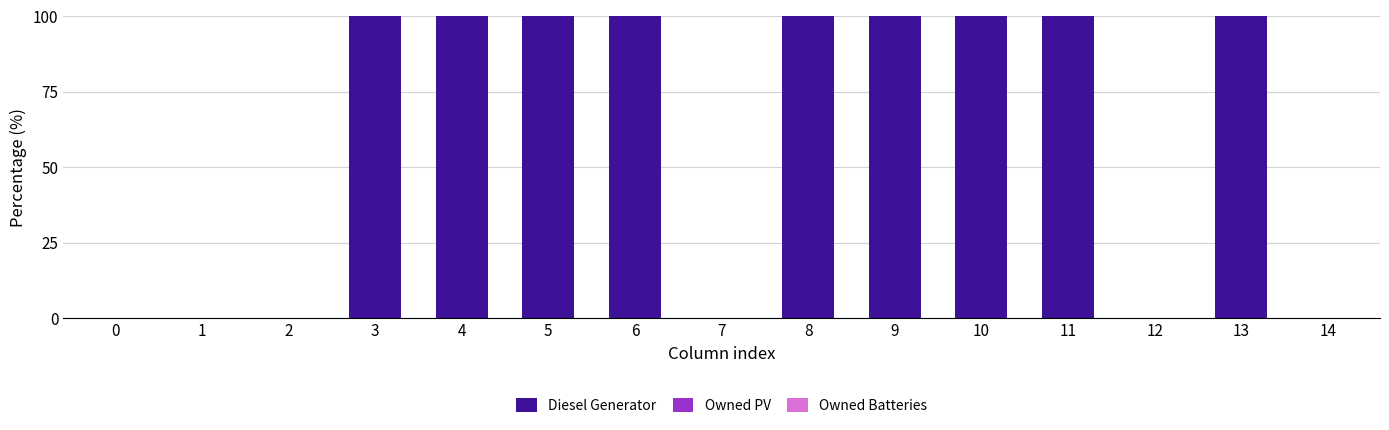

The chart shows a value of 148 at 10. True or false?

False